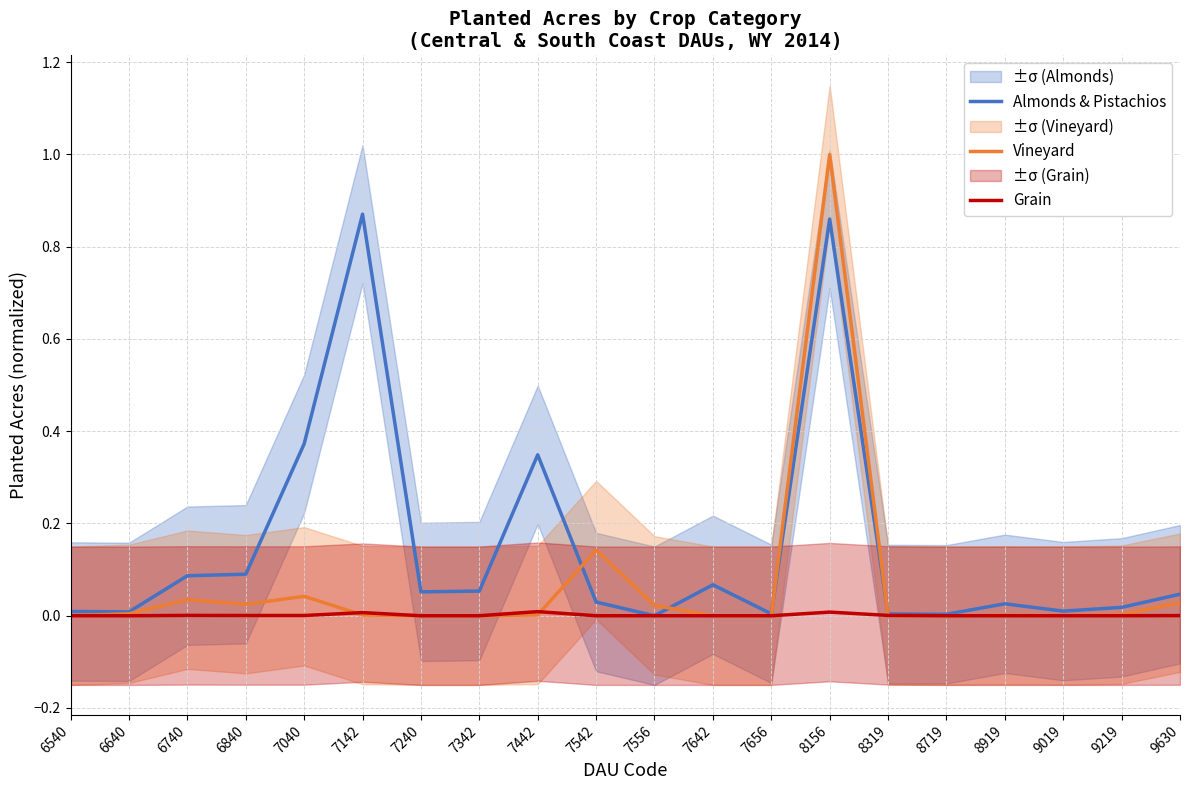

Is it true that Vineyard equals 0.0 at 9630?

False